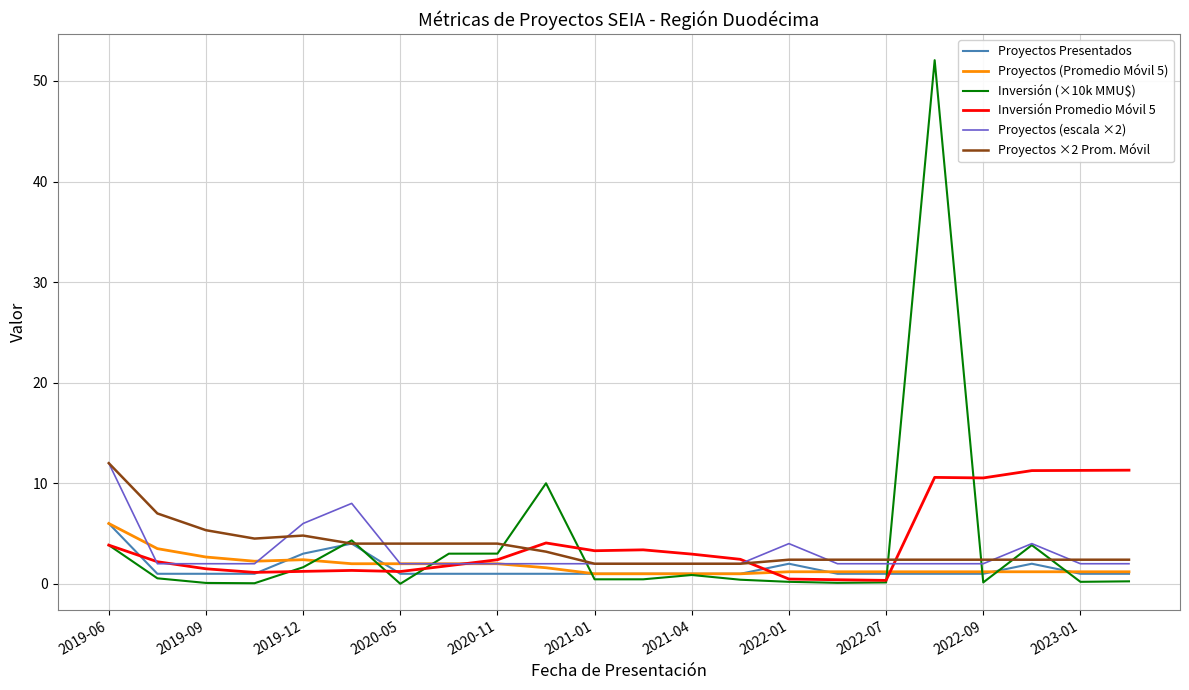

How many Proyectos Presentados values are between 1 and 2?

19